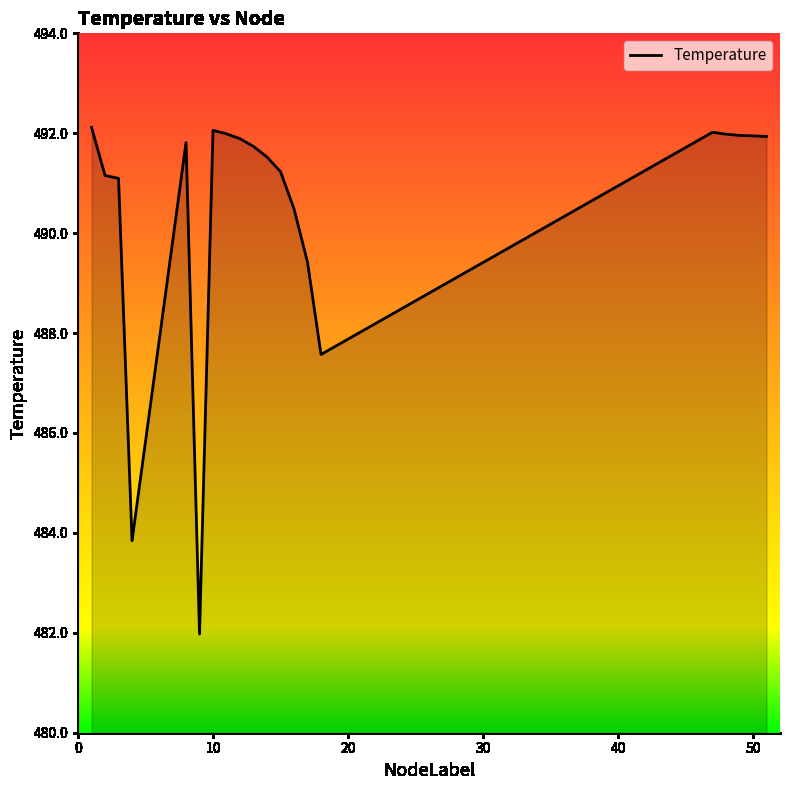

What is the difference between the maximum and minimum values?

10.1